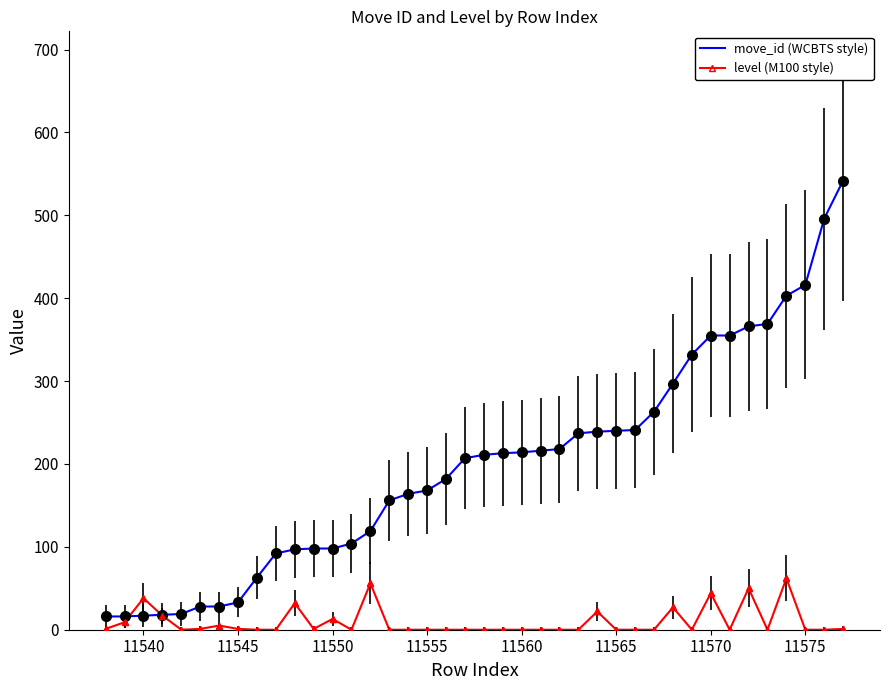

What is the maximum value shown in the chart?

542